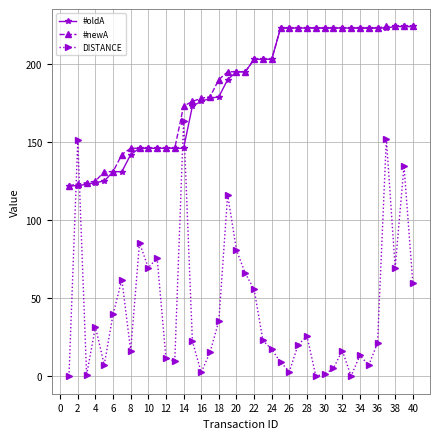

What is the value of the DISTANCE point at the 11th from the left?

75.7